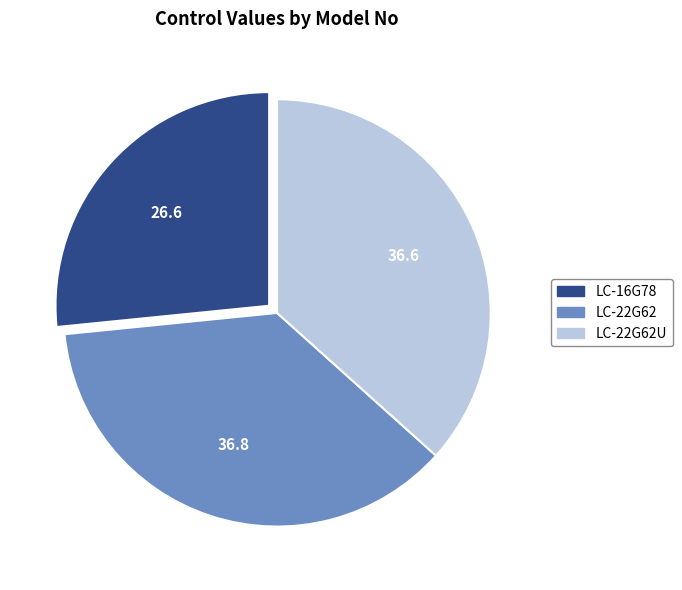

Is there any slice that represents more than half of the pie?

No